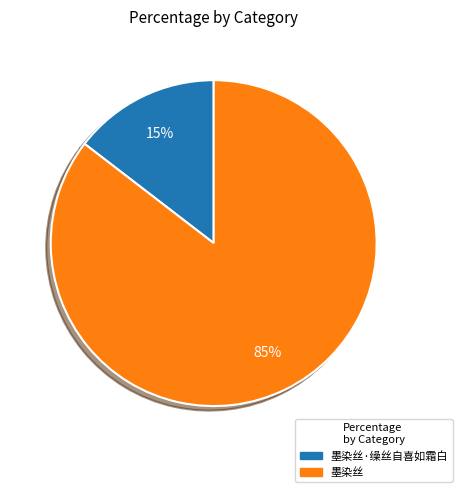

Is the sum of 墨染丝 and 墨染丝·缲丝自喜如霜白 greater than half?

Yes